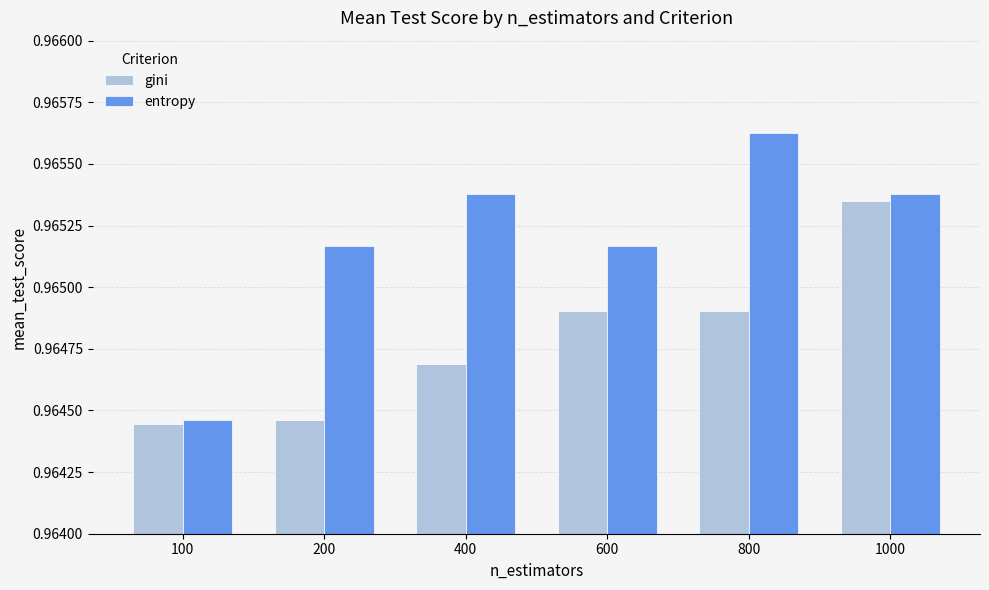

True or false: entropy has a value of 1.6 at 600.

False